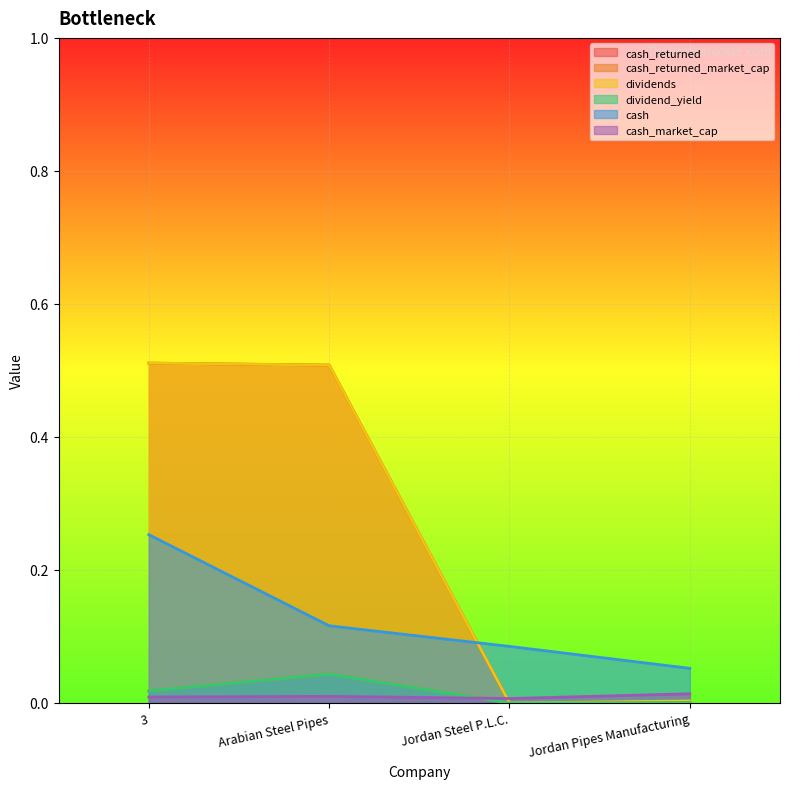

True or false: cash_returned_market_cap has a value of 0.0 at 3.

False